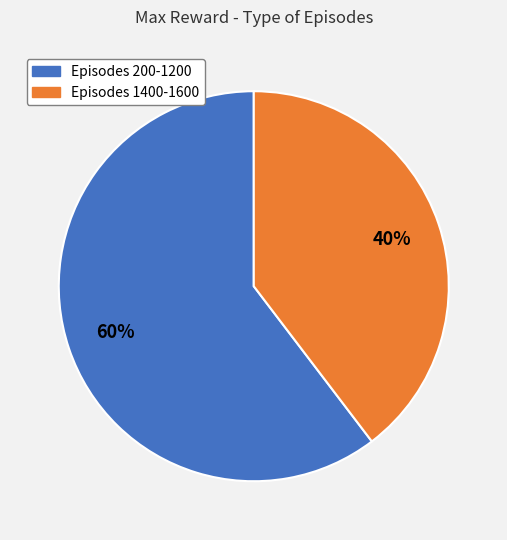

Is there a majority slice in this chart?

Yes